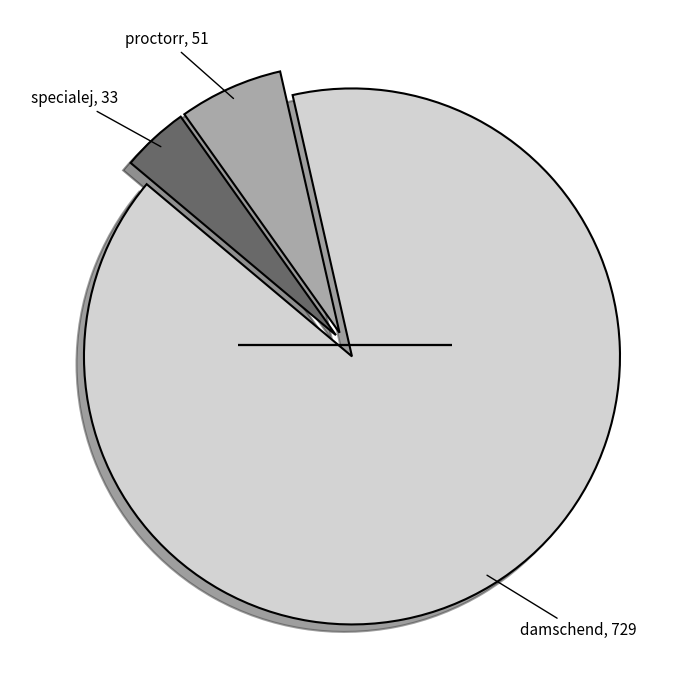

Does any single category account for the majority?

Yes